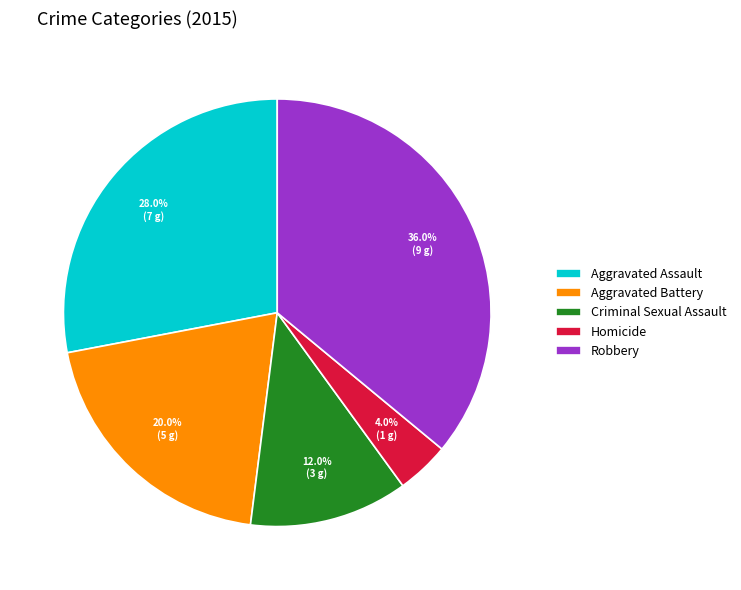

True or false: Criminal Sexual Assault accounts for 1% of the total.

False